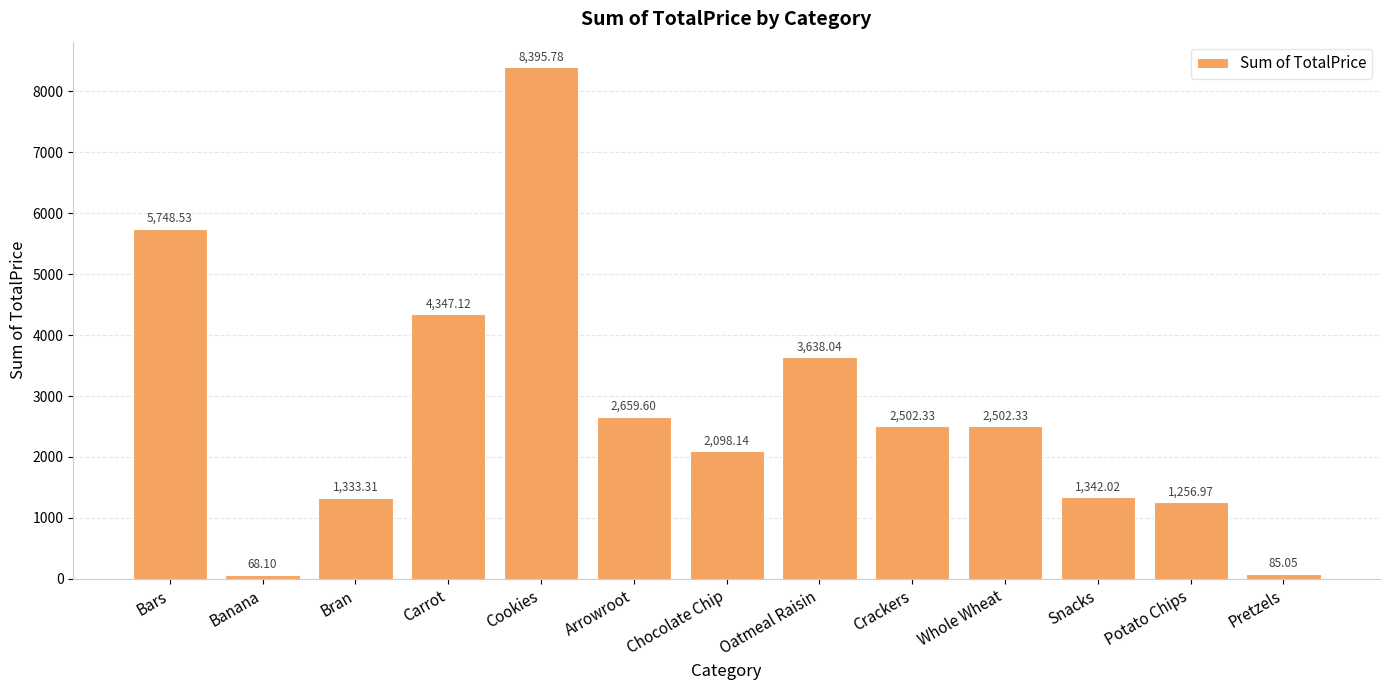

What position from the right is Arrowroot?

8